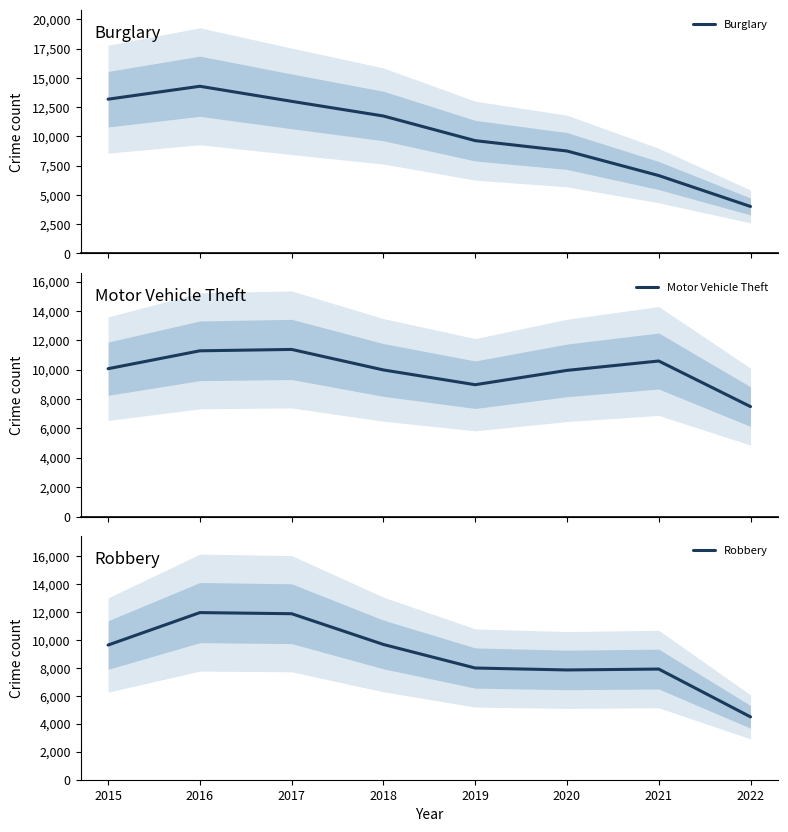

How many interior local valleys does the Motor Vehicle Theft series have?

1